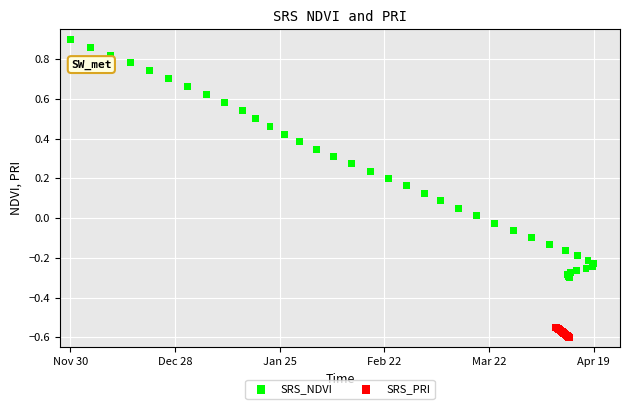

Which series has the widest spread of Y values?

SRS_NDVI